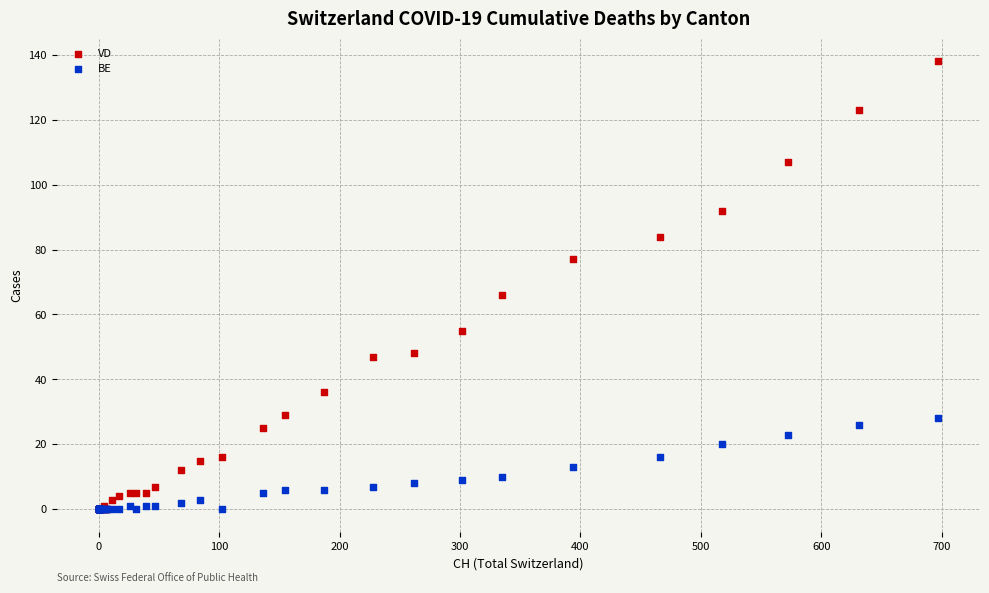

Which series has the widest spread of Y values?

VD